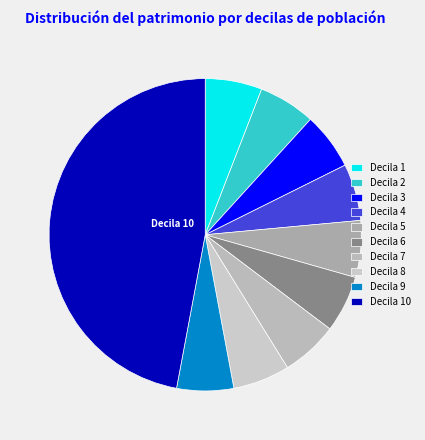

How many segments does this pie chart have?

10